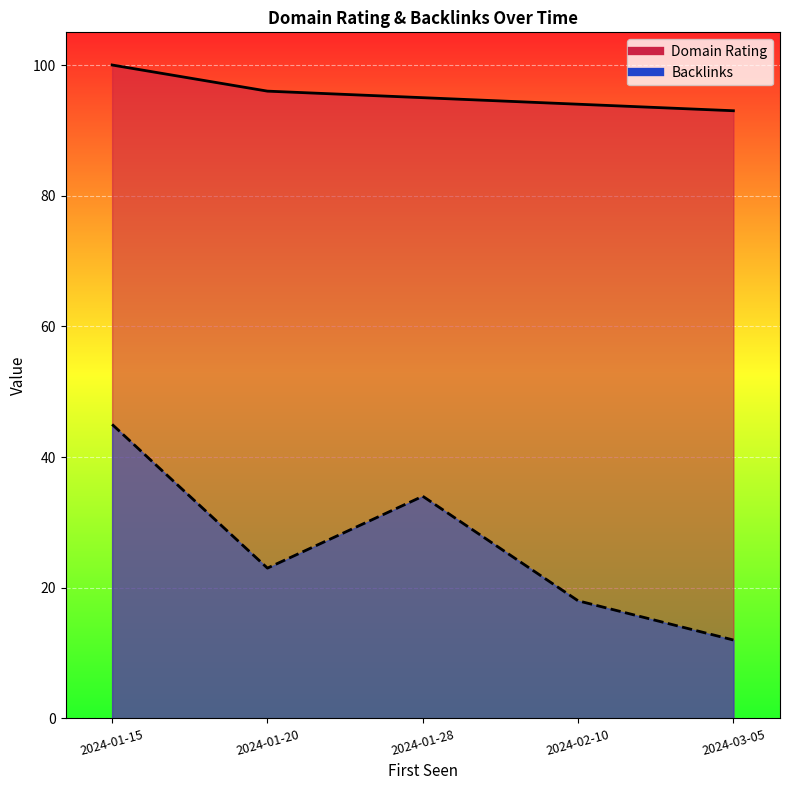

List the series in order of their peak value, lowest first.

Backlinks, Domain Rating